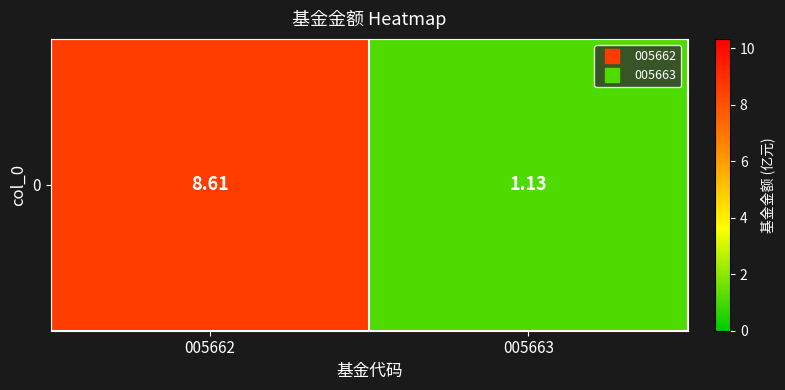

List the labels in order of value, largest first.

005662, 005663